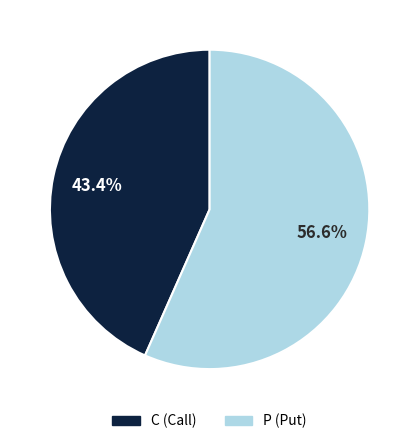

How many slices are in this pie chart?

2